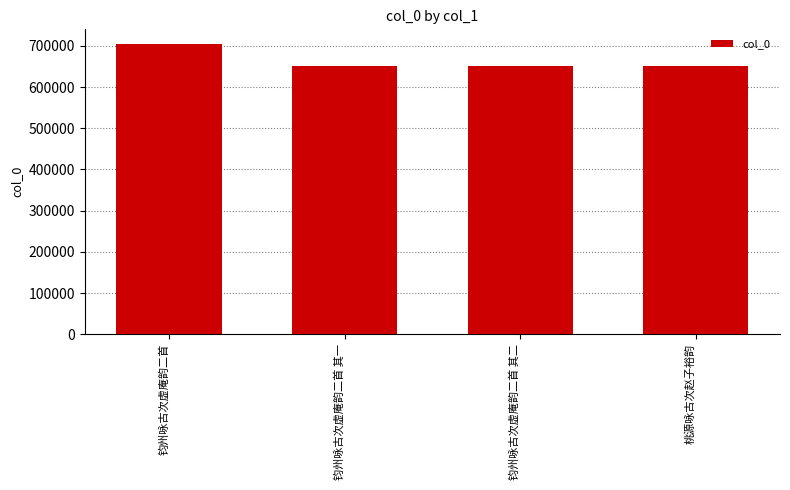

Which label corresponds to the largest value in the chart?

钧州咏古次虚庵韵二首